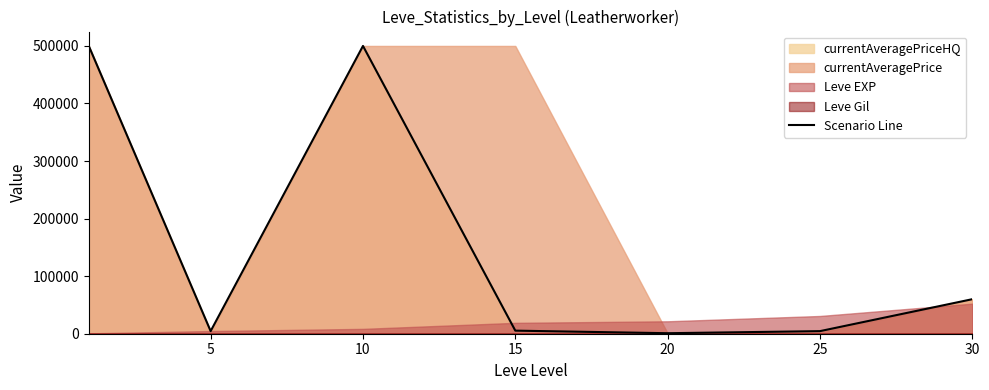

Approximately how many times larger is the value at 10 compared to 20?

562.4